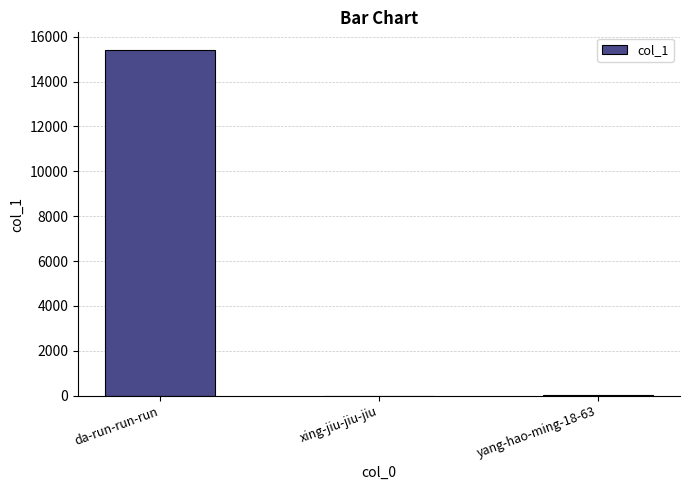

What is the change in value from da-run-run-run to yang-hao-ming-18-63?

-15400